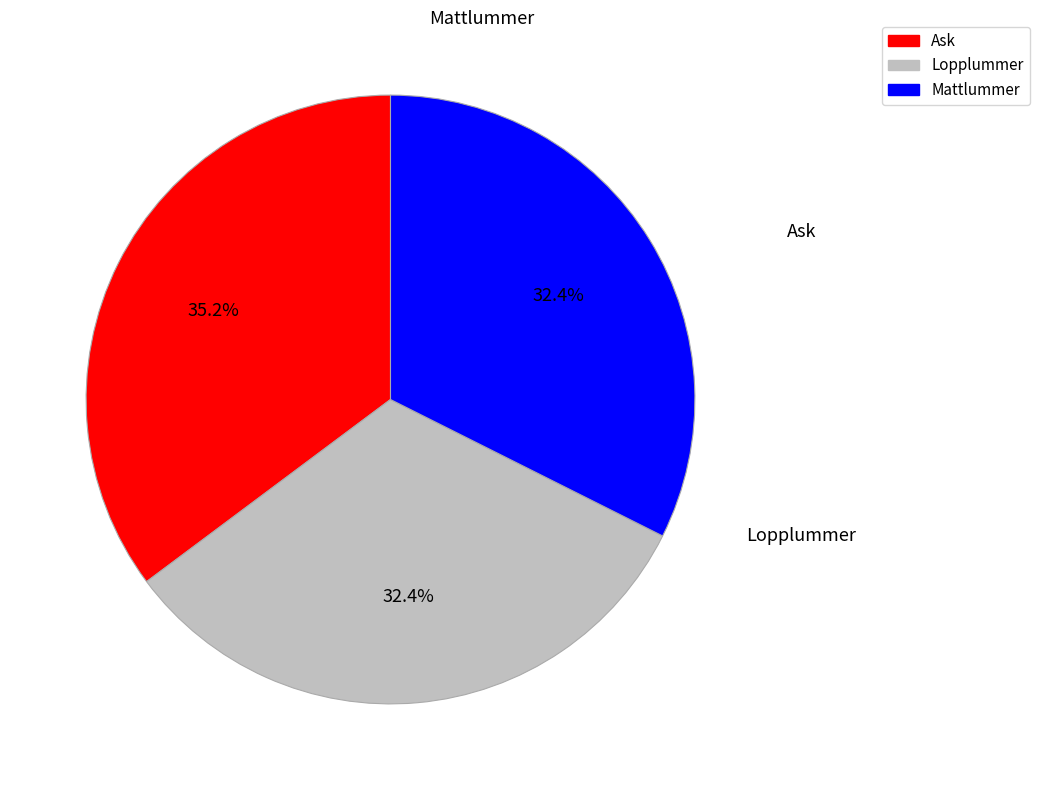

Is there a majority slice in this chart?

No